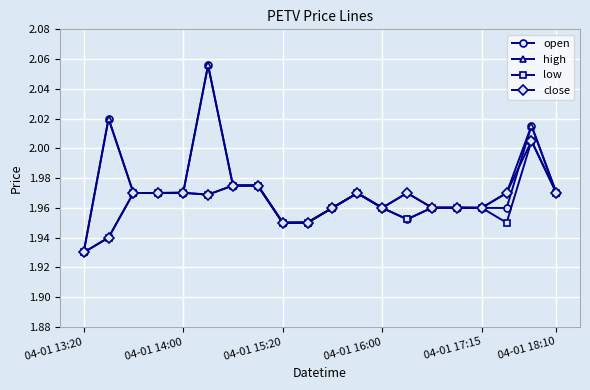

True or false: close has more than 2 interior local peaks.

True